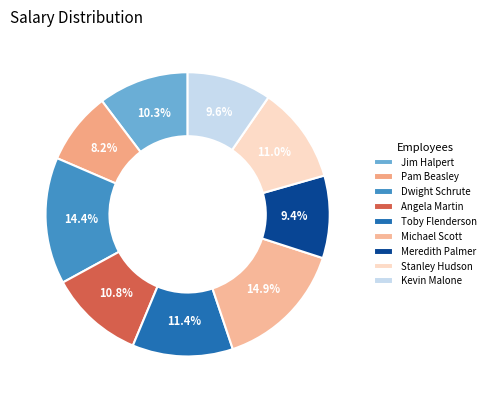

How many segments does this pie chart have?

9